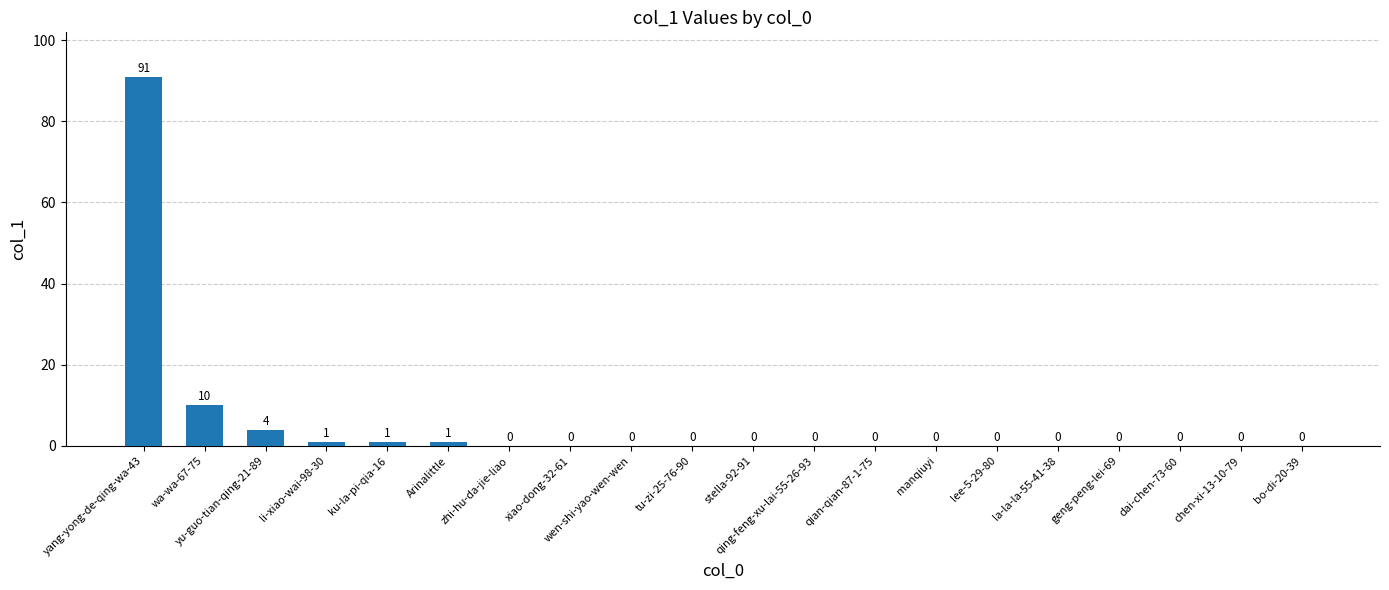

What is the change in value from wa-wa-67-75 to manqiuyi?

-10